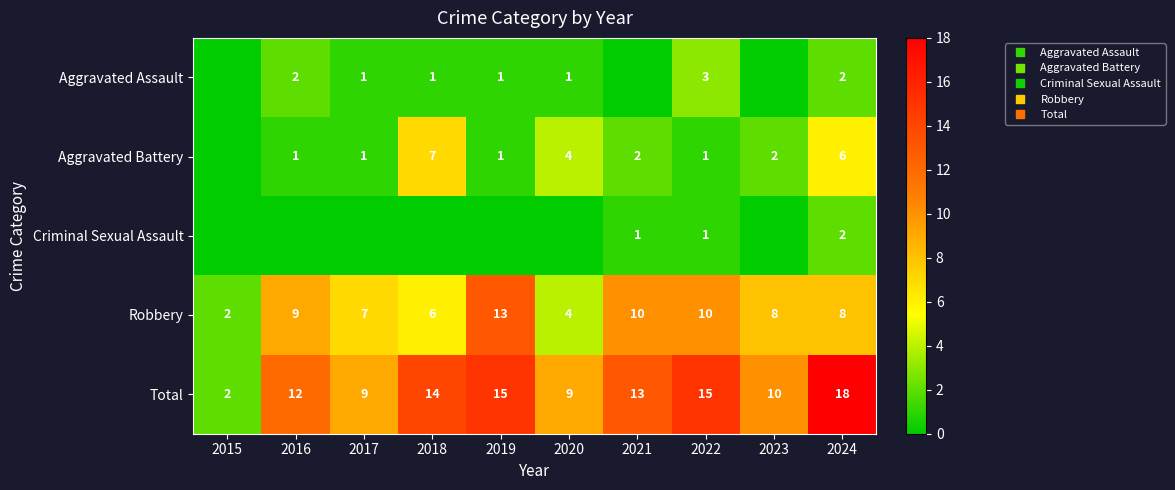

What is the spread (max minus min) of values at 2015?

2